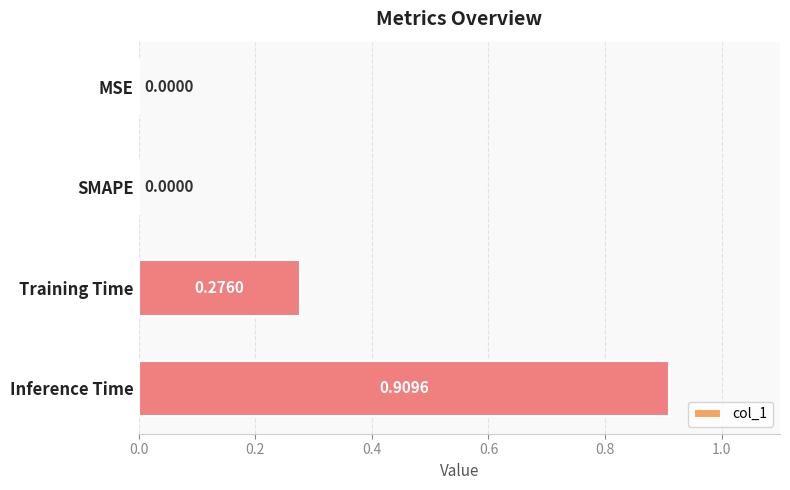

Which has a higher value, SMAPE or Training Time?

Training Time